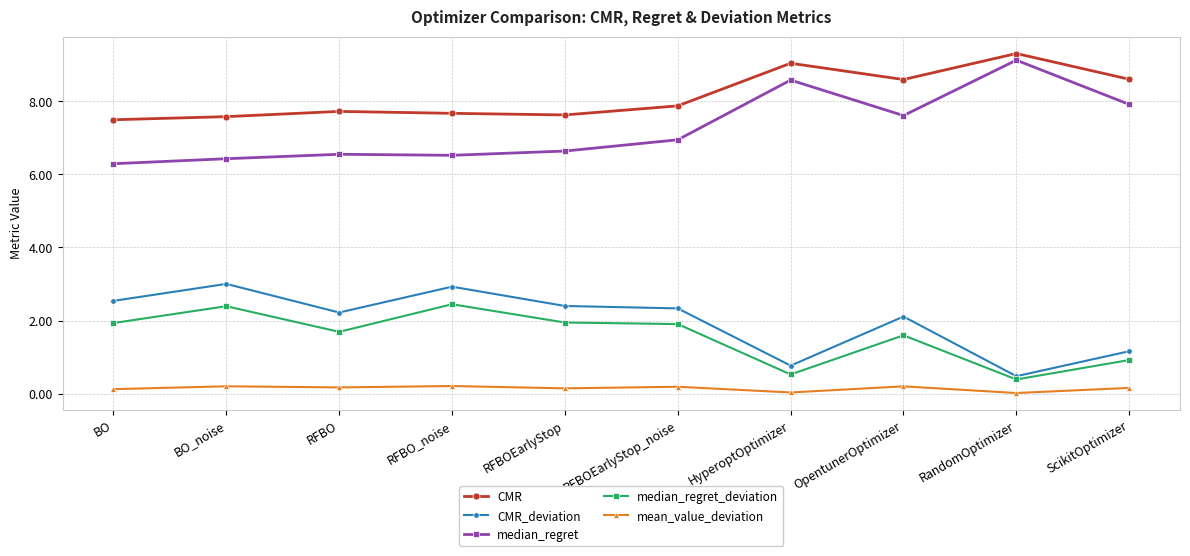

True or false: CMR_deviation and CMR cross at least once.

False